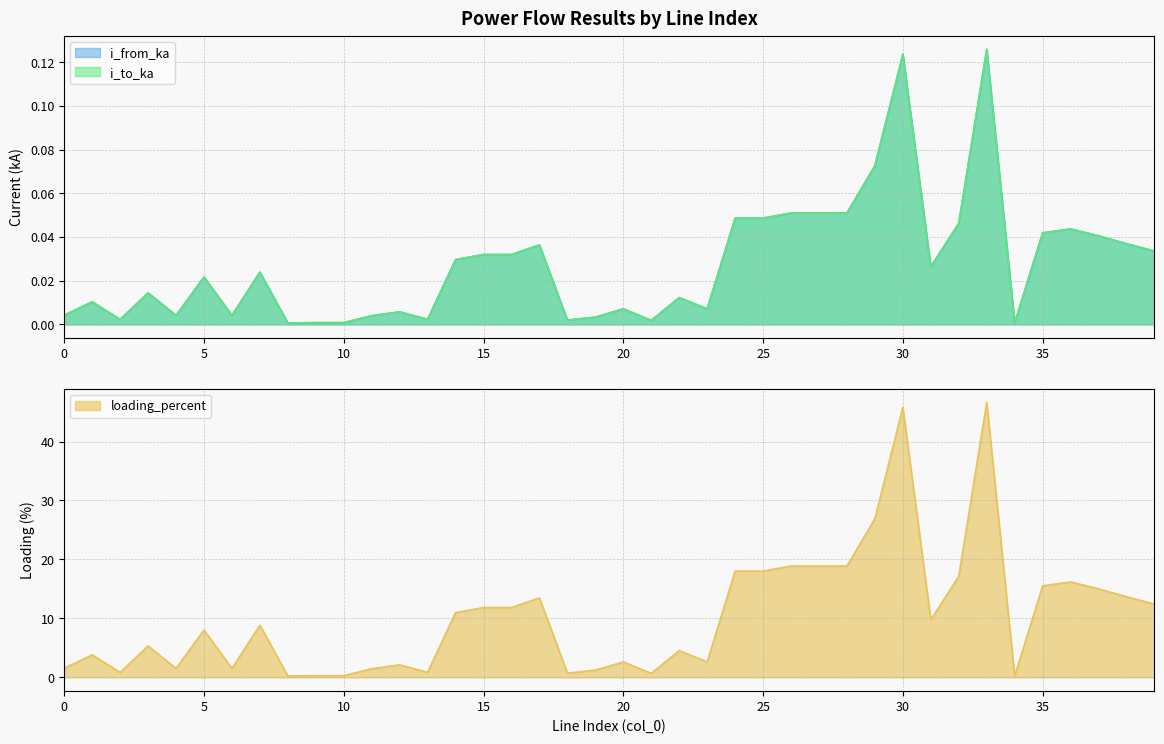

Reading left to right, transcribe all the data shown in this chart.

i_from_ka: 0.0	0.0	0.0	0.0	0.0	0.0	0.0	0.0	0.0	0.0	0.0	0.0	0.0	0.0	0.0	0.0	0.0	0.0	0.0	0.0	0.0	0.0	0.0	0.0	0.0	0.0	0.1	0.1	0.1	0.1	0.1	0.0	0.0	0.1	0.0	0.0	0.0	0.0	0.0	0.0
i_to_ka: 0.0	0.0	0.0	0.0	0.0	0.0	0.0	0.0	0.0	0.0	0.0	0.0	0.0	0.0	0.0	0.0	0.0	0.0	0.0	0.0	0.0	0.0	0.0	0.0	0.0	0.0	0.1	0.1	0.1	0.1	0.1	0.0	0.0	0.1	0.0	0.0	0.0	0.0	0.0	0.0
loading_percent: 1.6	3.8	0.8	5.3	1.5	8.0	1.5	8.9	0.2	0.3	0.3	1.5	2.1	0.9	11.0	11.8	11.8	13.5	0.7	1.2	2.6	0.7	4.5	2.6	18.0	18.0	18.9	18.9	18.9	26.9	45.8	9.8	17.1	46.6	0.2	15.5	16.2	15.0	13.7	12.4